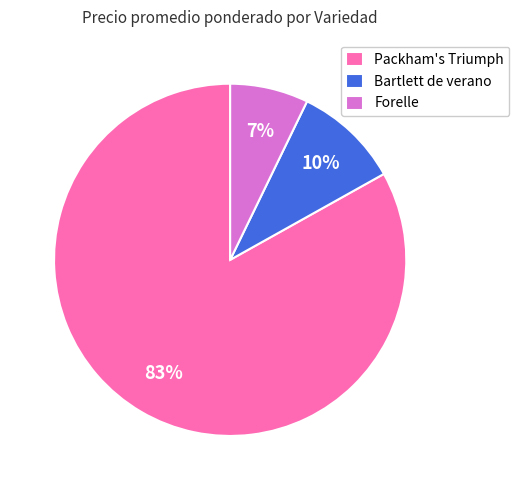

Combined, do Bartlett de verano and Forelle account for over 50%?

No